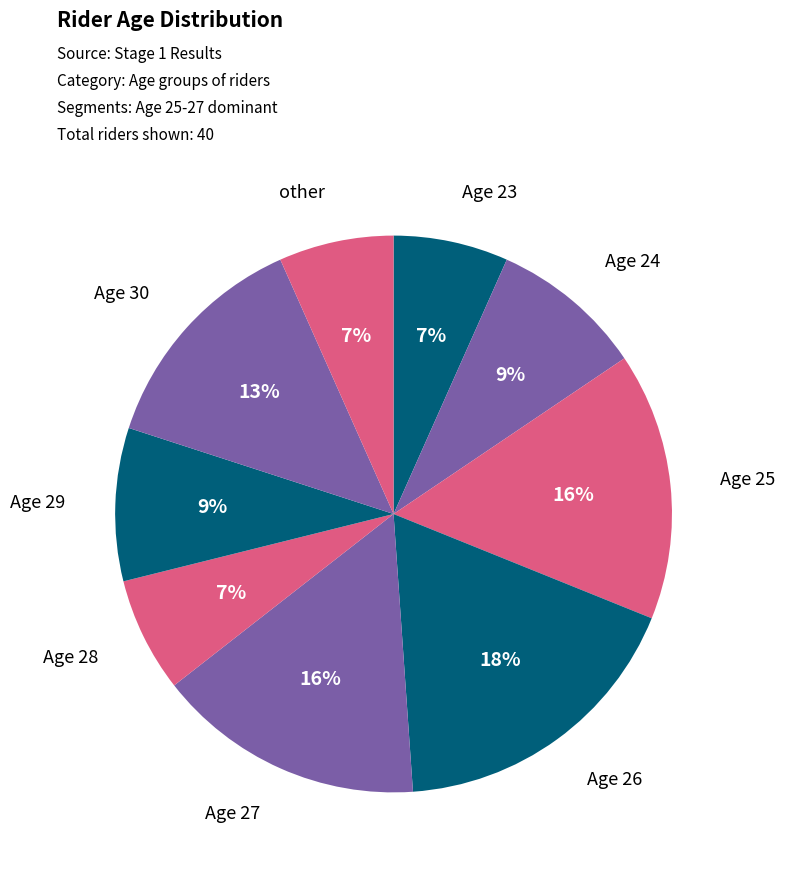

Count the number of slices in the pie.

9